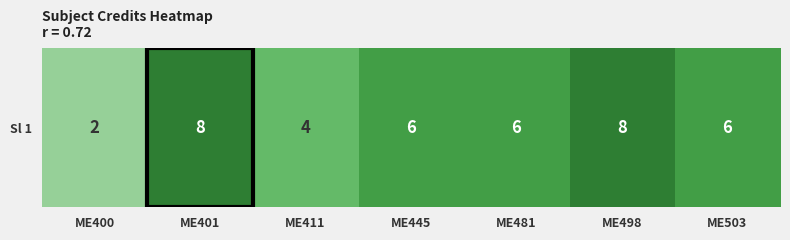

Rank the categories by value from lowest to highest.

ME400, ME411, ME445, ME481, ME503, ME401, ME498